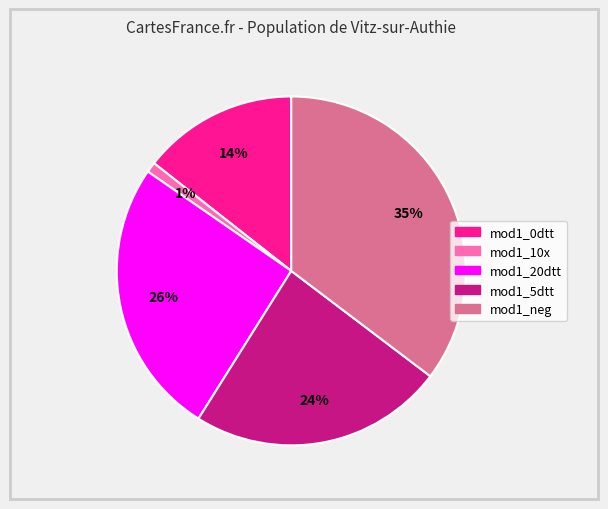

What percentage is the mod1_0dtt slice, to the nearest percent?

14%